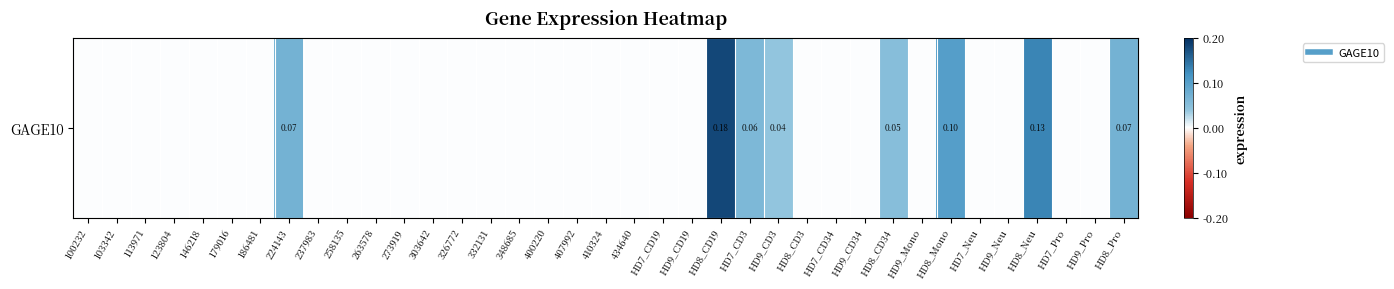

Rank the categories by value from lowest to highest.

100232, 103342, 113971, 123804, 146218, 179016, 186481, 237983, 258135, 263578, 273919, 303642, 326772, 332131, 348685, 400220, 407992, 410324, 434640, HD7_CD19, HD9_CD19, HD8_CD3, HD7_CD34, HD9_CD34, HD9_Mono, HD7_Neu, HD9_Neu, HD7_Pro, HD9_Pro, HD9_CD3, HD8_CD34, HD7_CD3, 224143, HD8_Pro, HD8_Mono, HD8_Neu, HD8_CD19